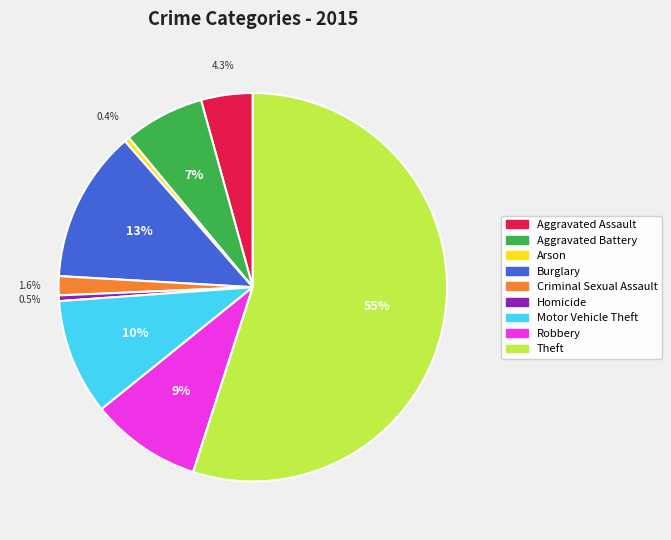

Which slice is the largest?

Theft